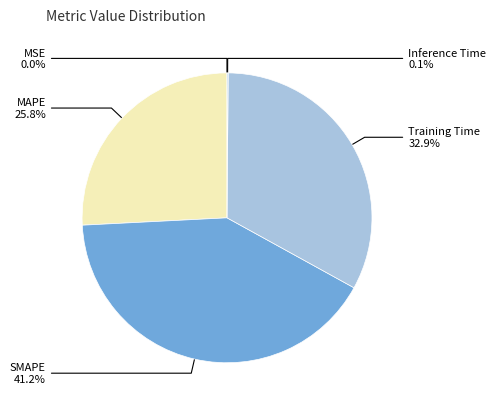

Does any single category account for the majority?

No